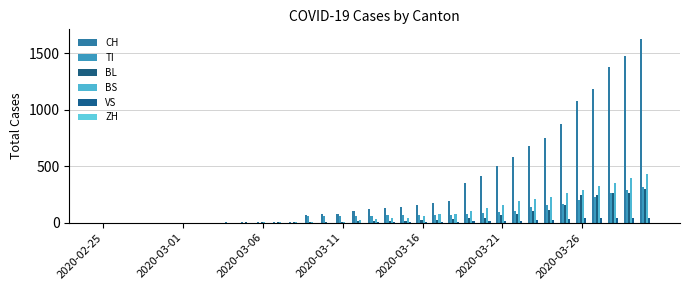

How many data points does each series have?

35